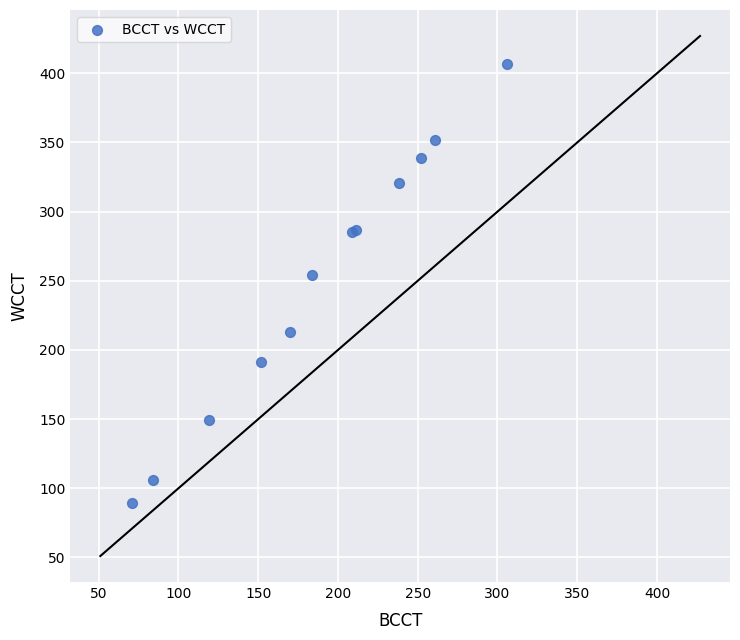

What Y value in the scatter plot is closest to 248?

254